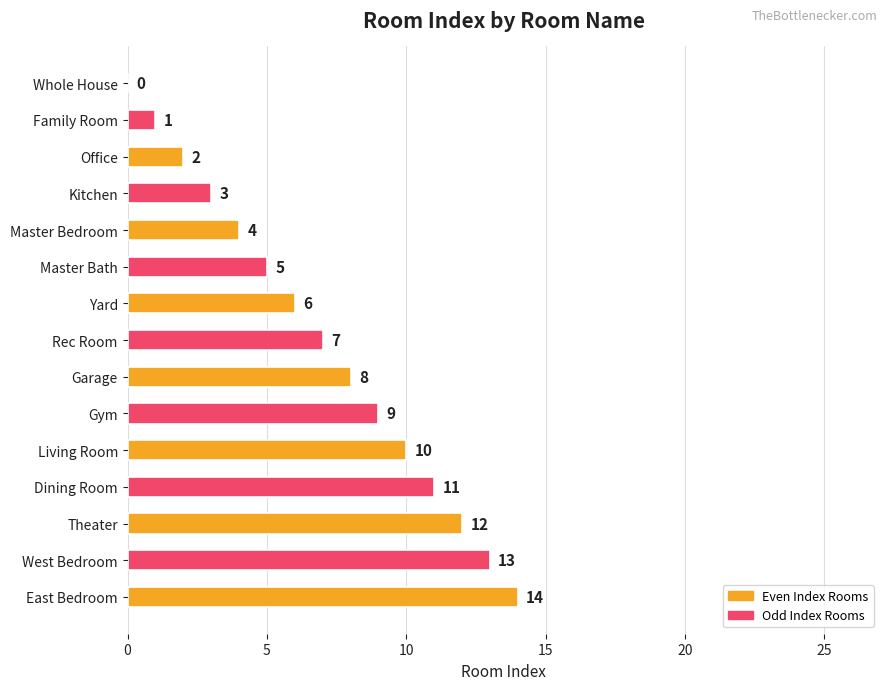

Read the value at East Bedroom, to the nearest 10.

10